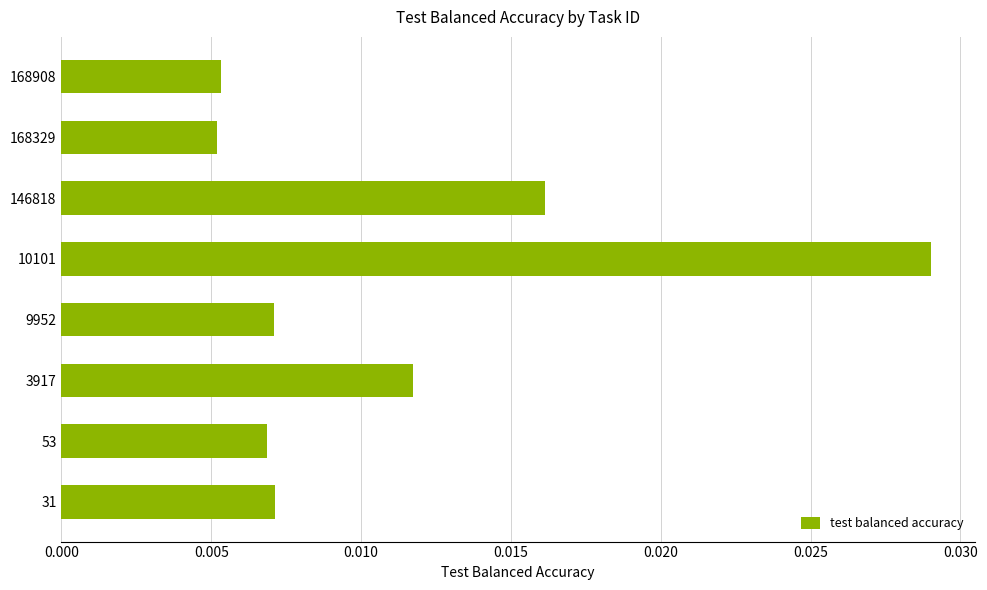

True or false: the data shows 0.1 at 10101.

False